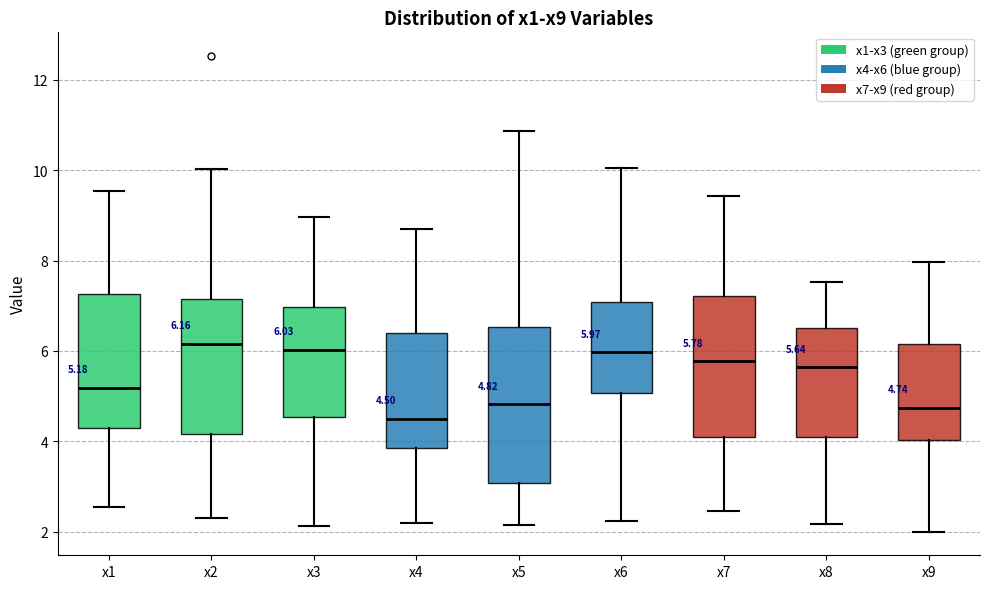

Which box's median line is the lowest?

x4